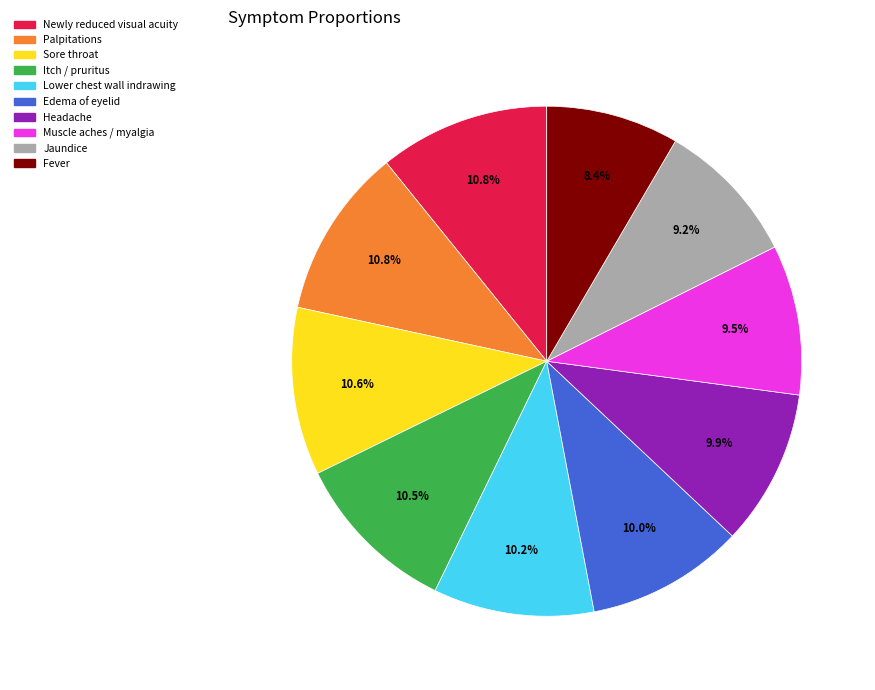

Does any single category account for the majority?

No